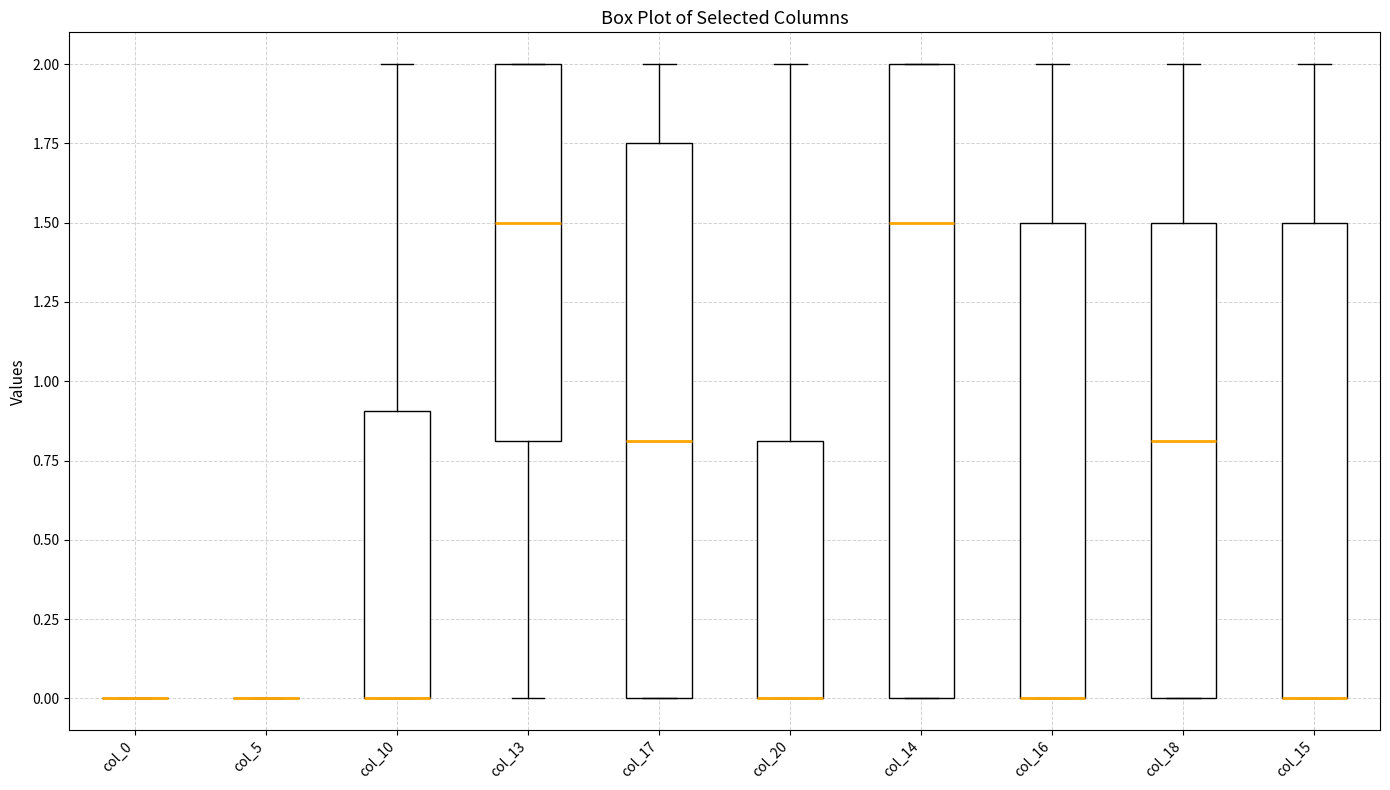

Where does the median line of the box for col_14 sit on the y-axis? The values are not printed on the chart, so give them approximately, as read against the axis.

1.50